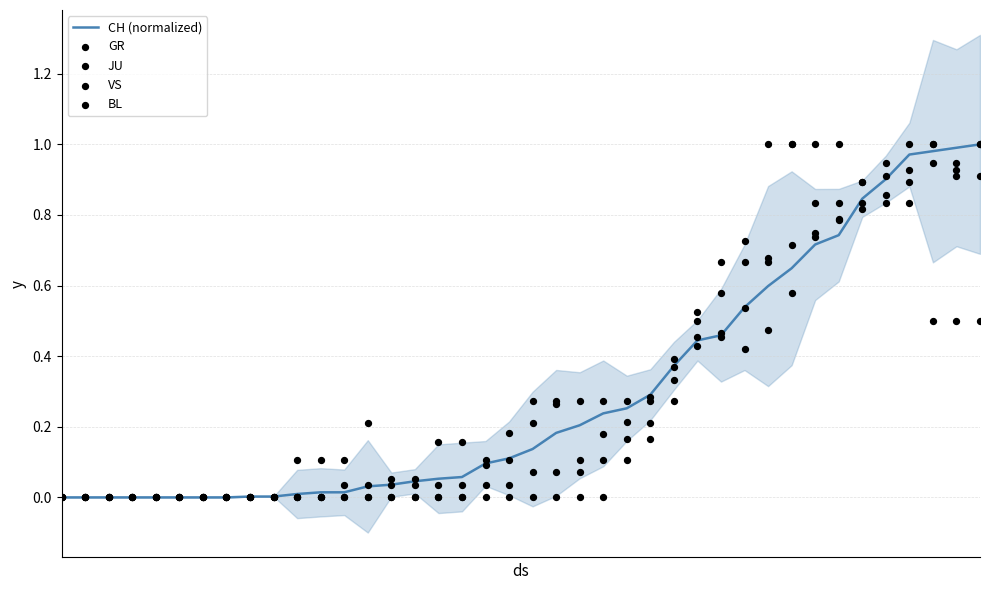

Which series reaches the maximum Y coordinate?

CH (normalized)